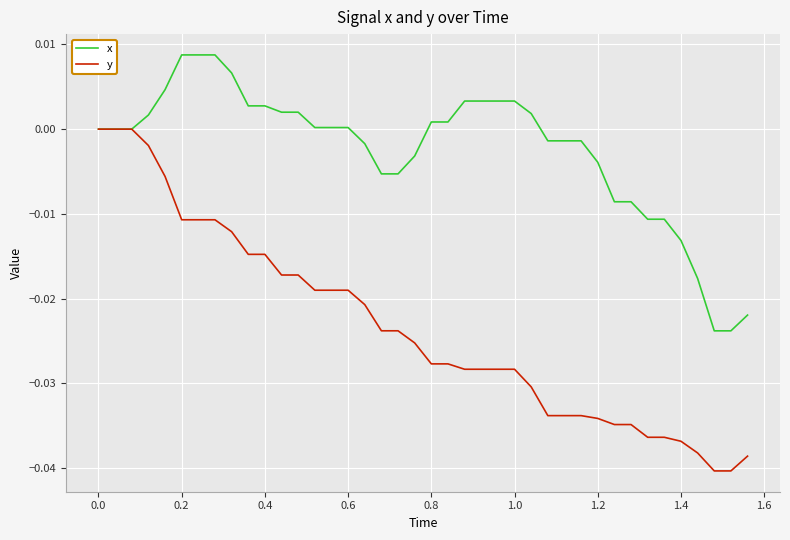

List the series in order of their peak value, highest first.

x, y